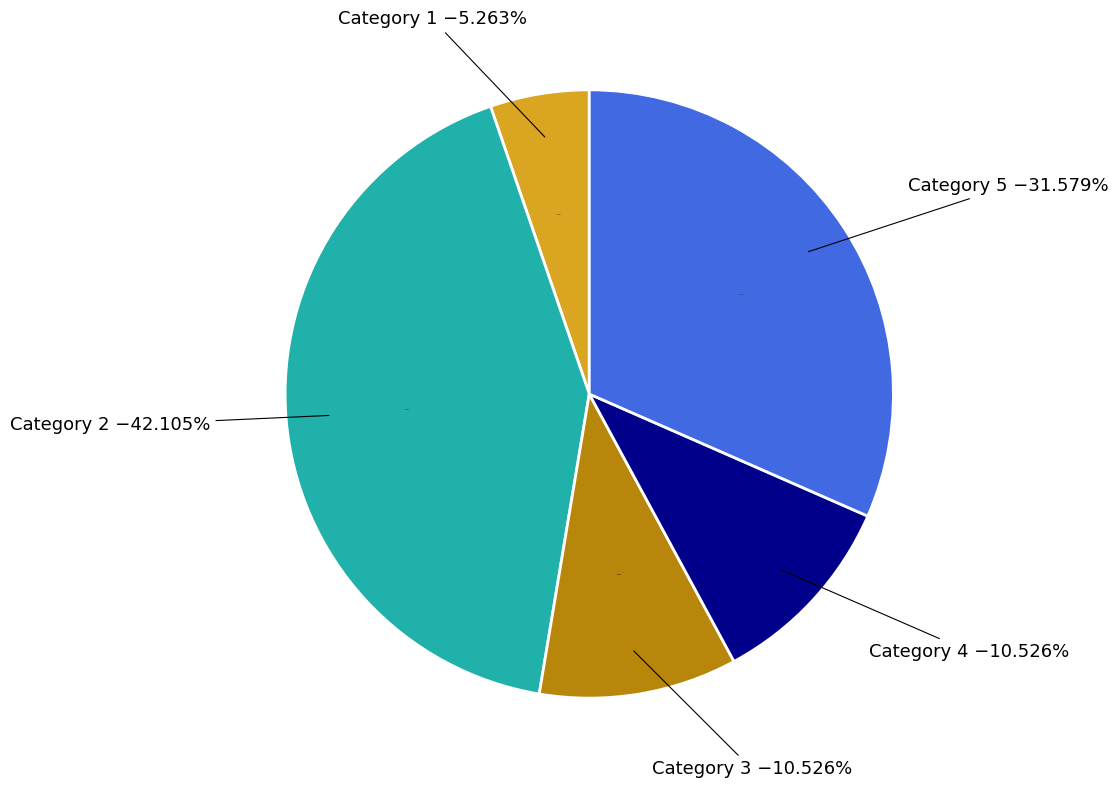

Which has a higher value, 5 or 4?

5